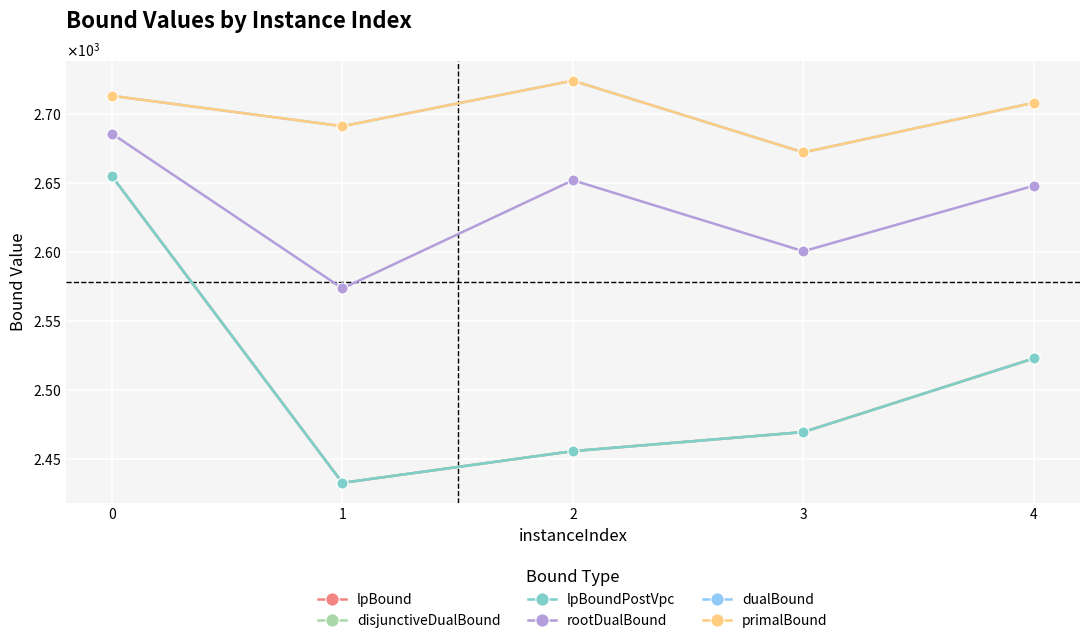

Is this an area chart (filled region under the line)?

No